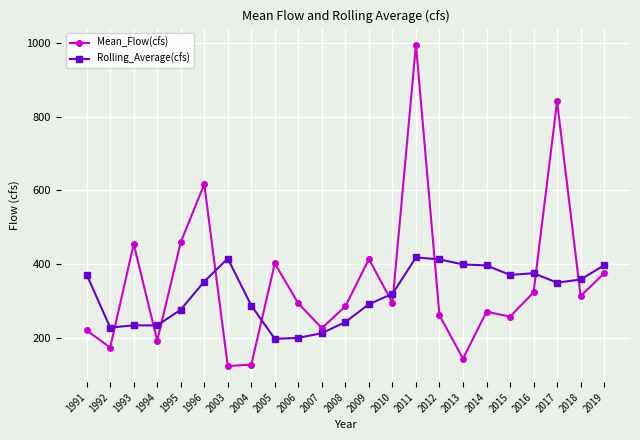

Is it true that Mean_Flow(cfs) equals 219.7 at 2005?

False